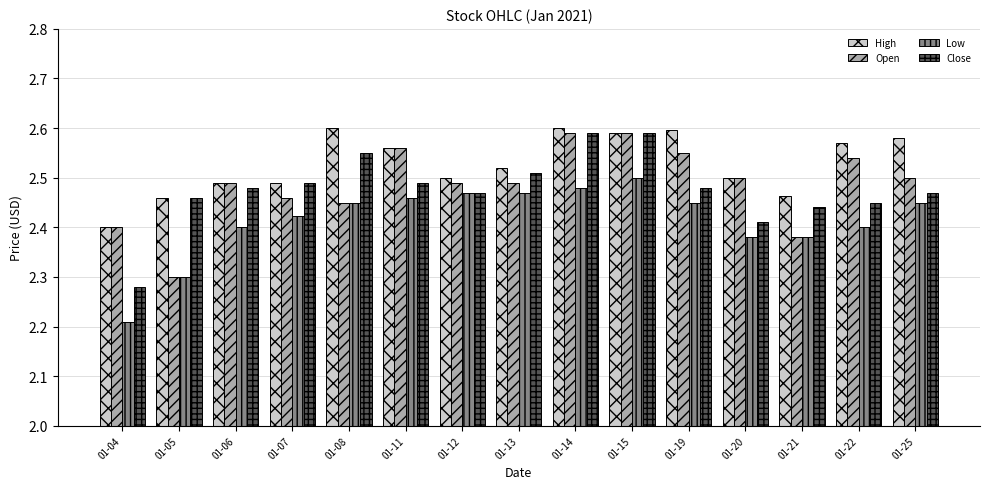

Between 01-06 and 01-12, which series saw the biggest shift?

Low